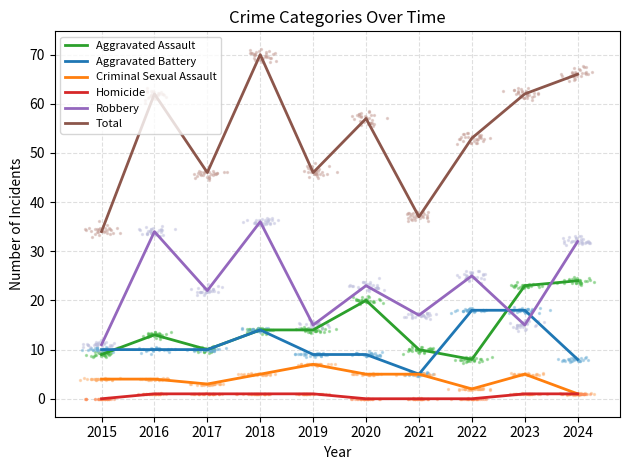

Which series reaches the maximum Y coordinate?

Total